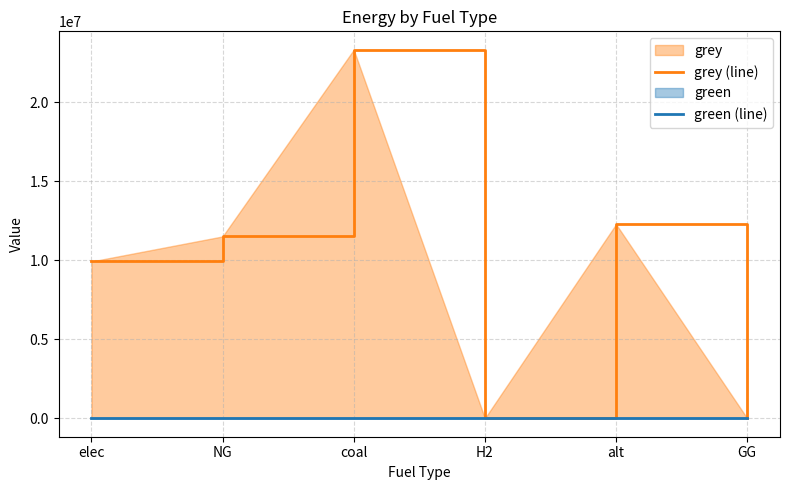

Reading right to left, extract all data points from this chart.

grey (line): 0.0	12288253.3	0.0	23333392.0	11514734.4	9928235.0
green (line): 0.0	0.0	0.0	0.0	0.0	0.0